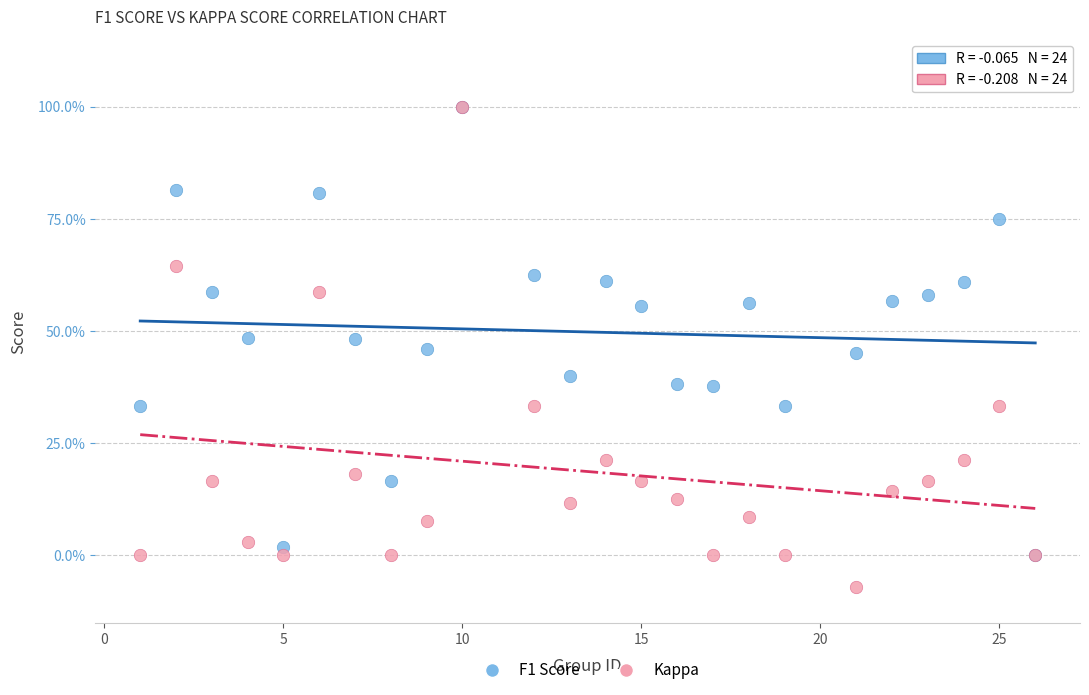

Which series reaches the minimum Y coordinate?

Kappa